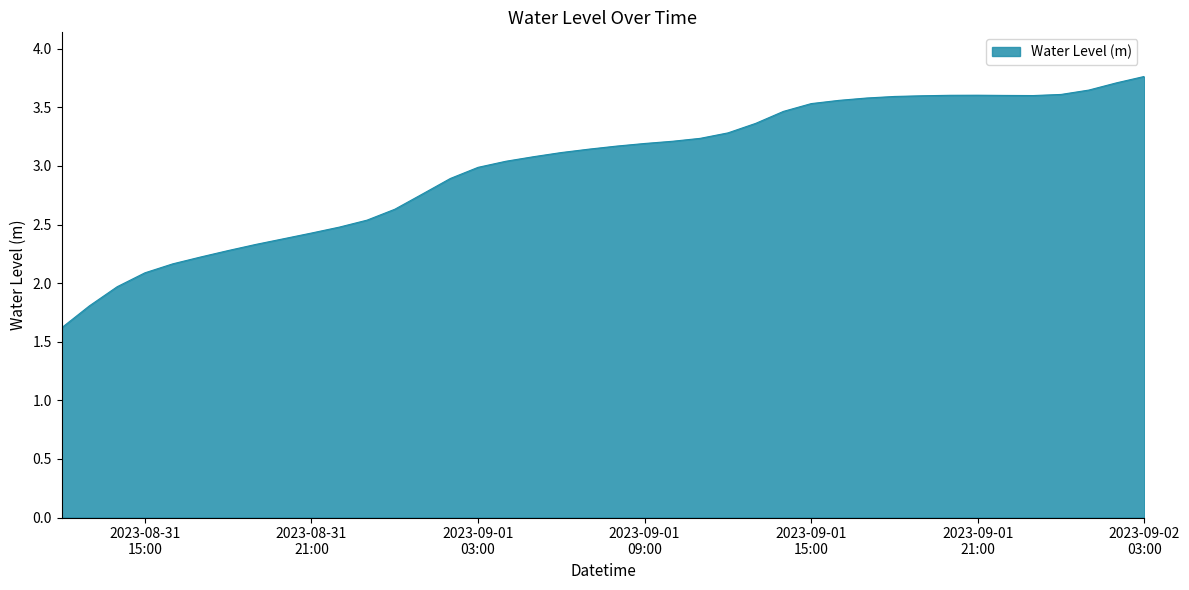

What is the minimum value shown in the chart?

1.6